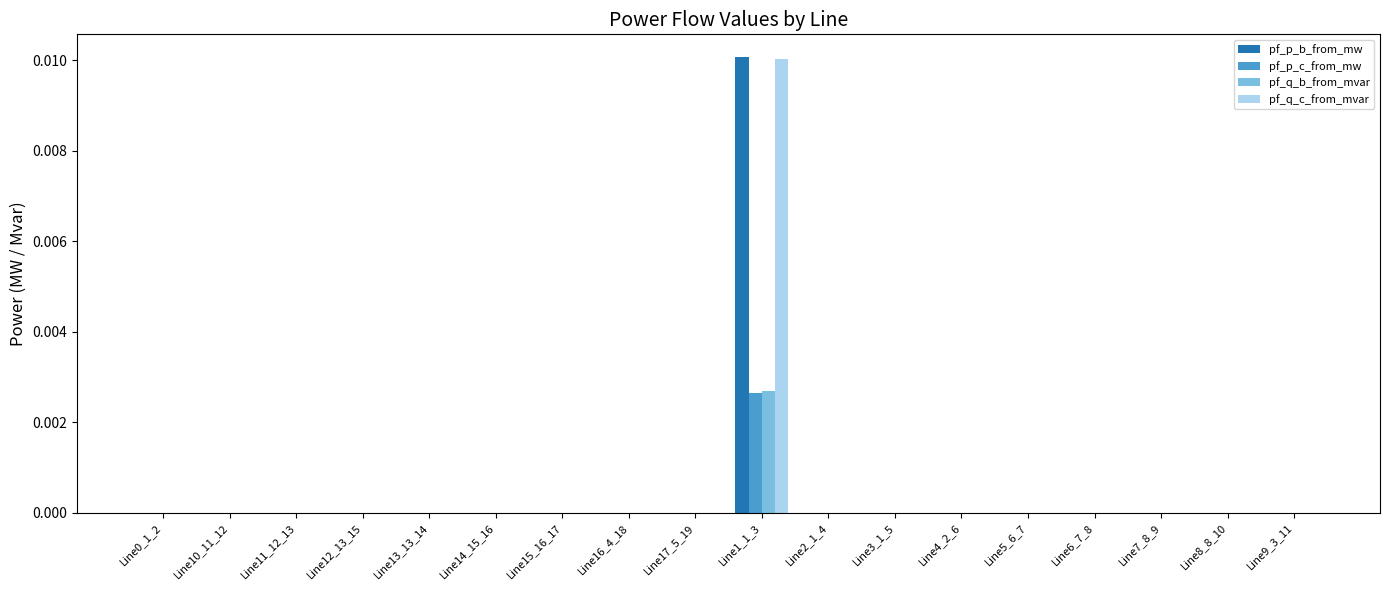

At which category is the sum across all series the highest?

Line1_1_3